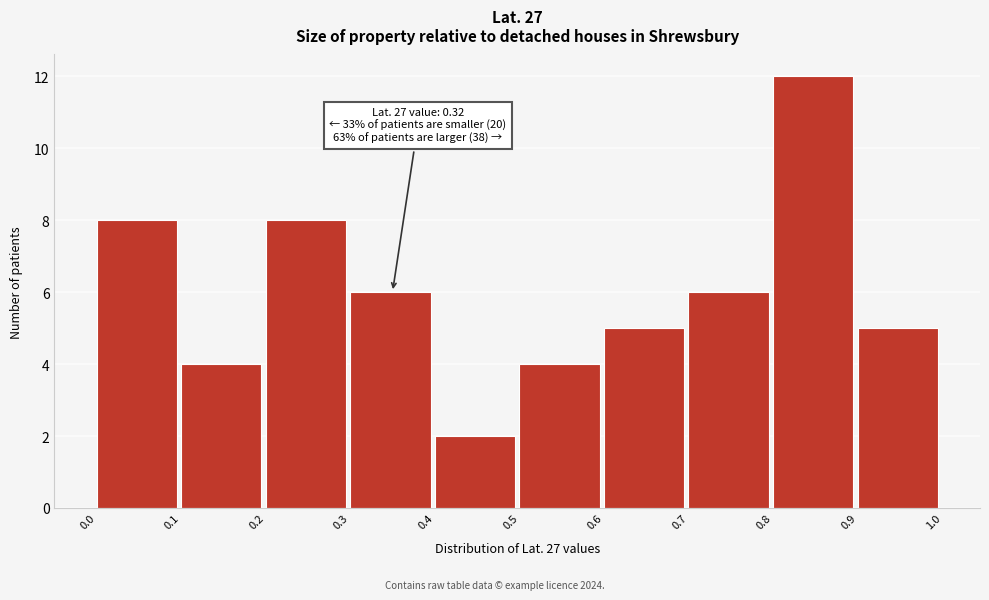

Over which range of the x-axis is the bar tallest?

0.8 to 0.9